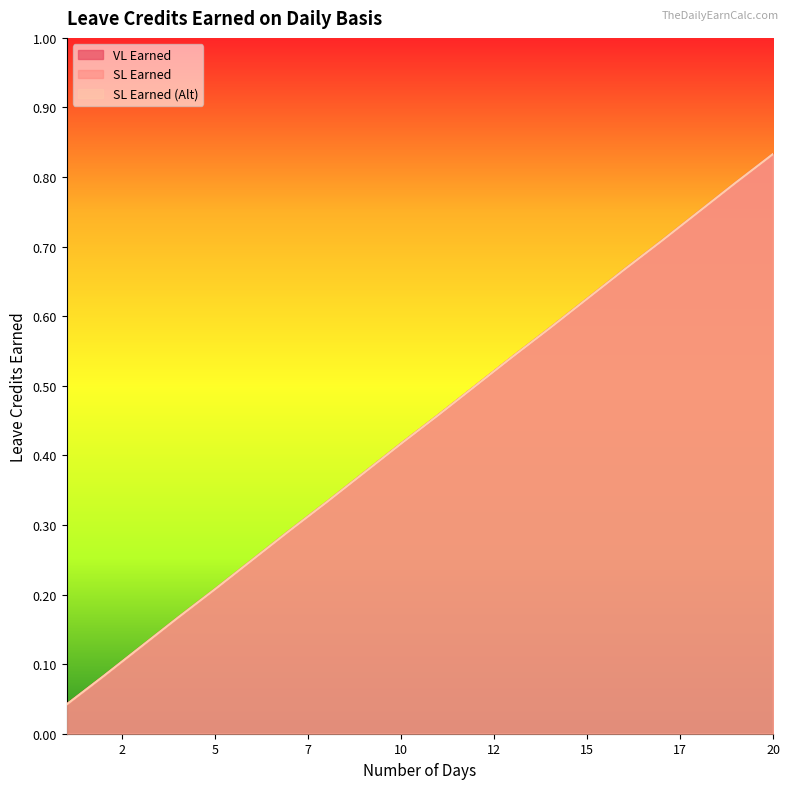

What is the greatest value displayed?

0.8